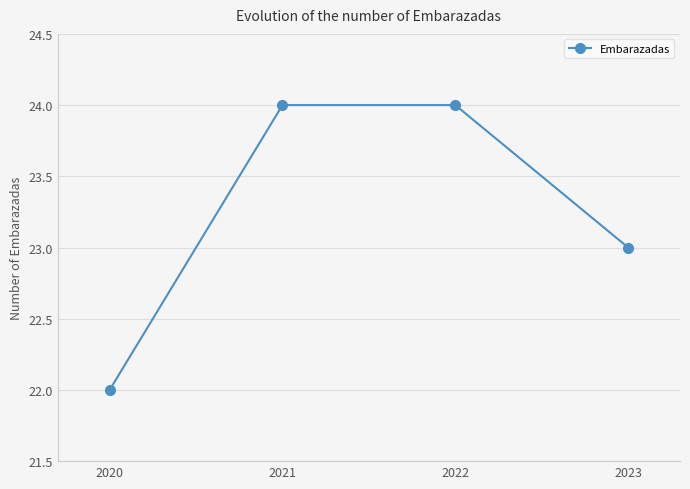

How many data points are less than 24?

2